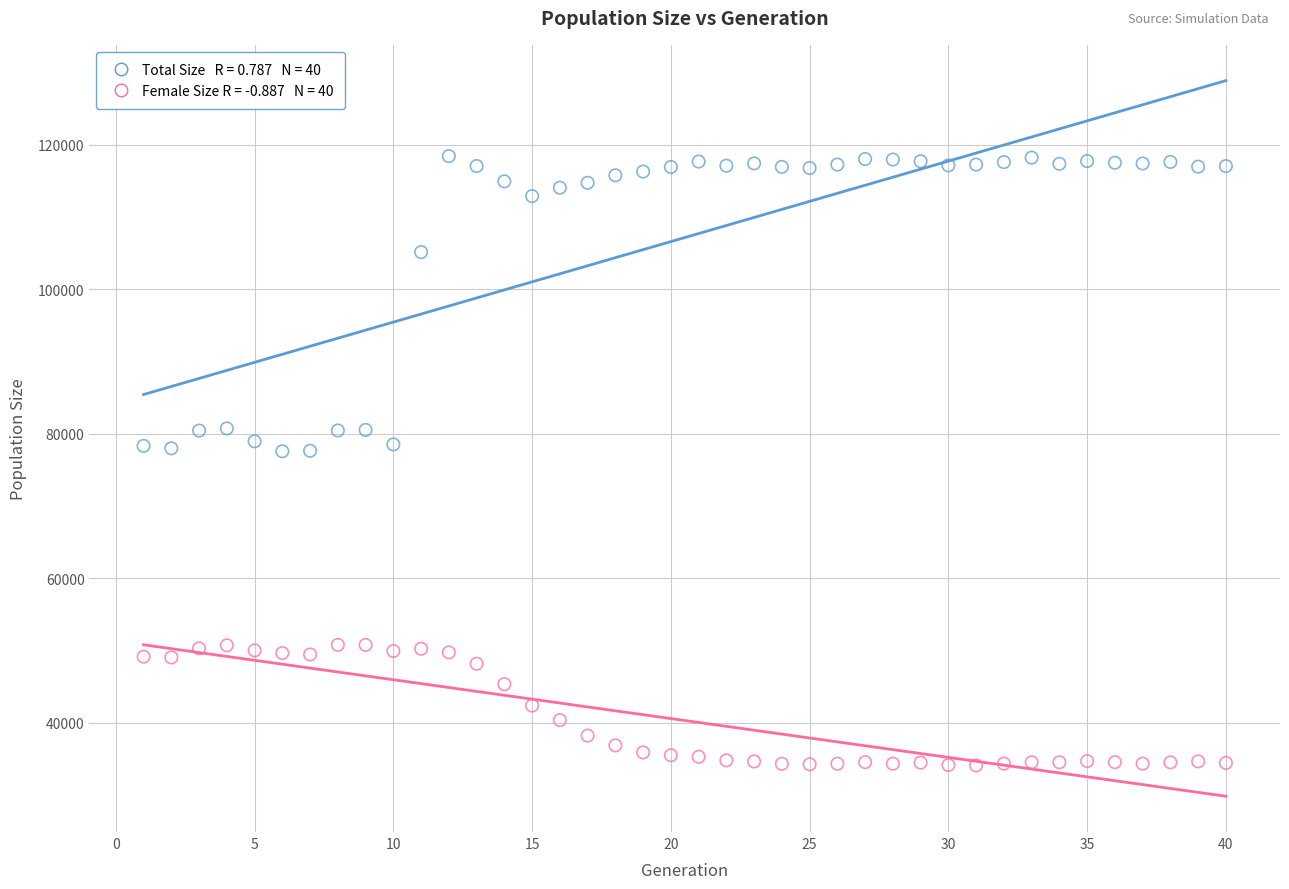

Across all data points, what is the range of X values (max minus min)?

39